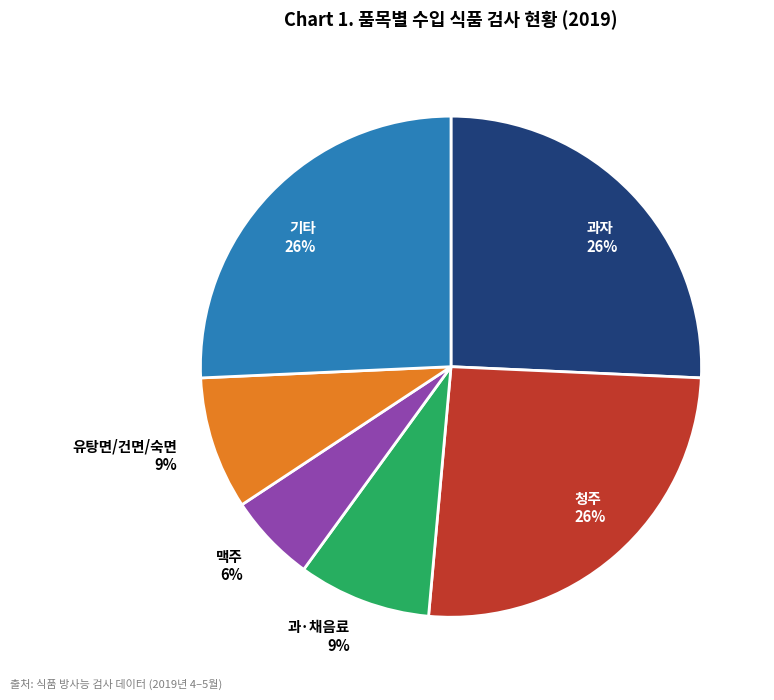

The 과자 slice represents 12% of the pie. True or false?

False